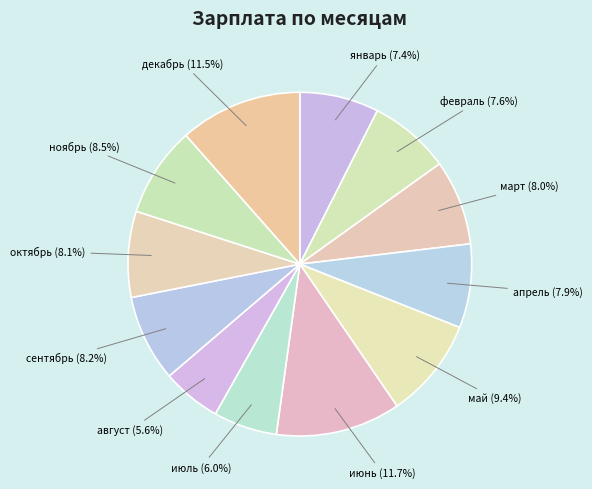

Do сентябрь and январь together represent more than half of the pie?

No